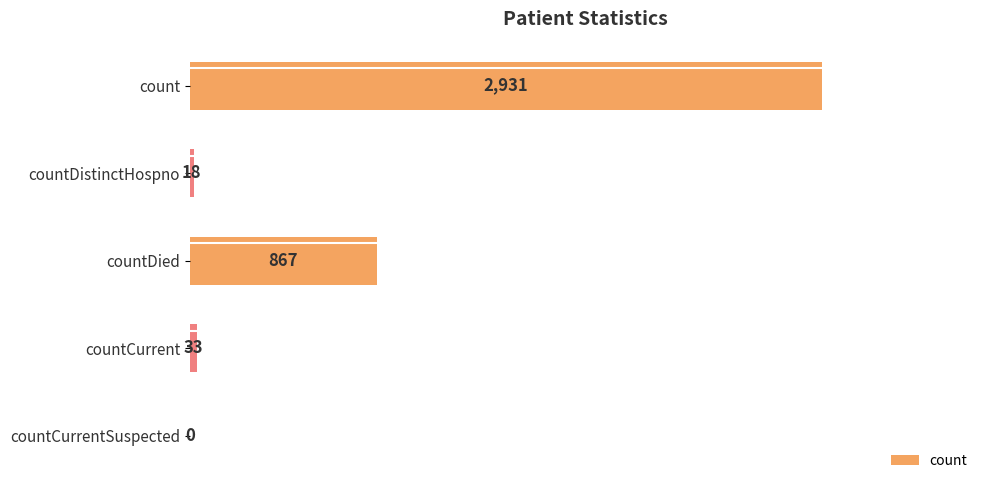

Reading top to bottom, list all the values displayed in this chart.

count=2931	countDistinctHospno=18	countDied=867	countCurrent=33	countCurrentSuspected=0